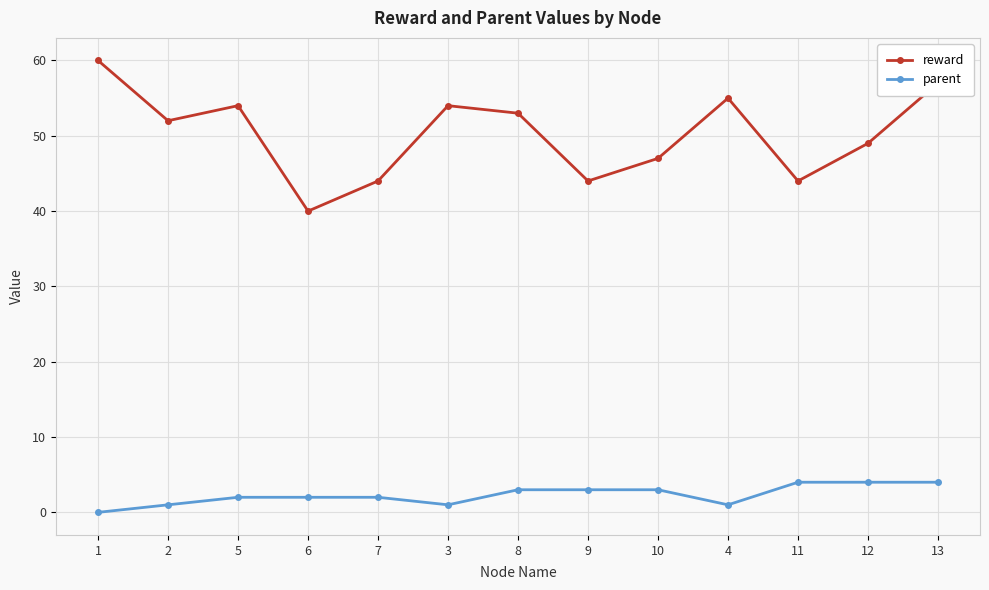

Is the value of reward at 9 greater than the value of parent at 5?

Yes